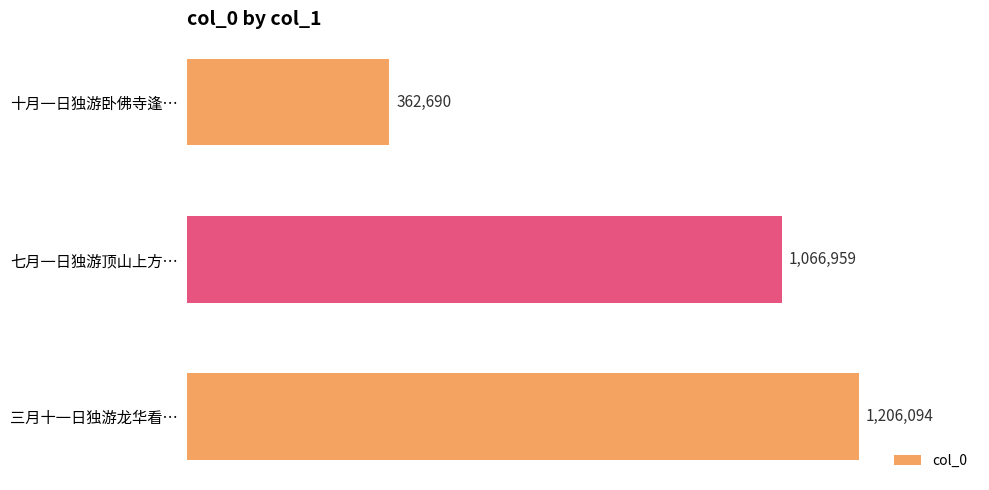

Rank the categories by value from lowest to highest.

十月一日独游卧佛寺逢…, 七月一日独游顶山上方…, 三月十一日独游龙华看…